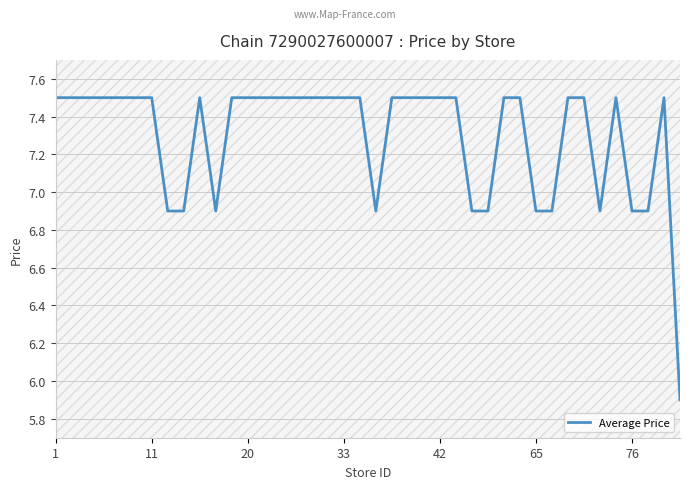

What is the highest value of the Average Price series?

7.5